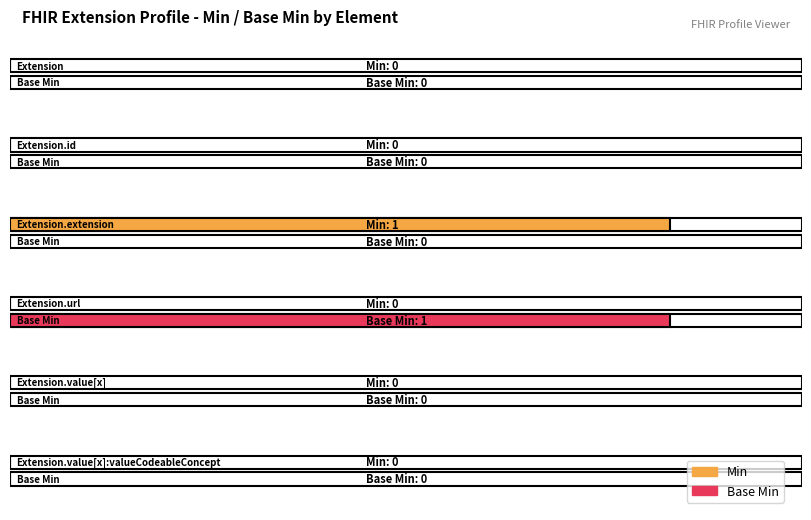

Reading left to right, transcribe all the data shown in this chart.

Min: 0	0	1	0	0	0
Base Min: 0	0	0	1	0	0